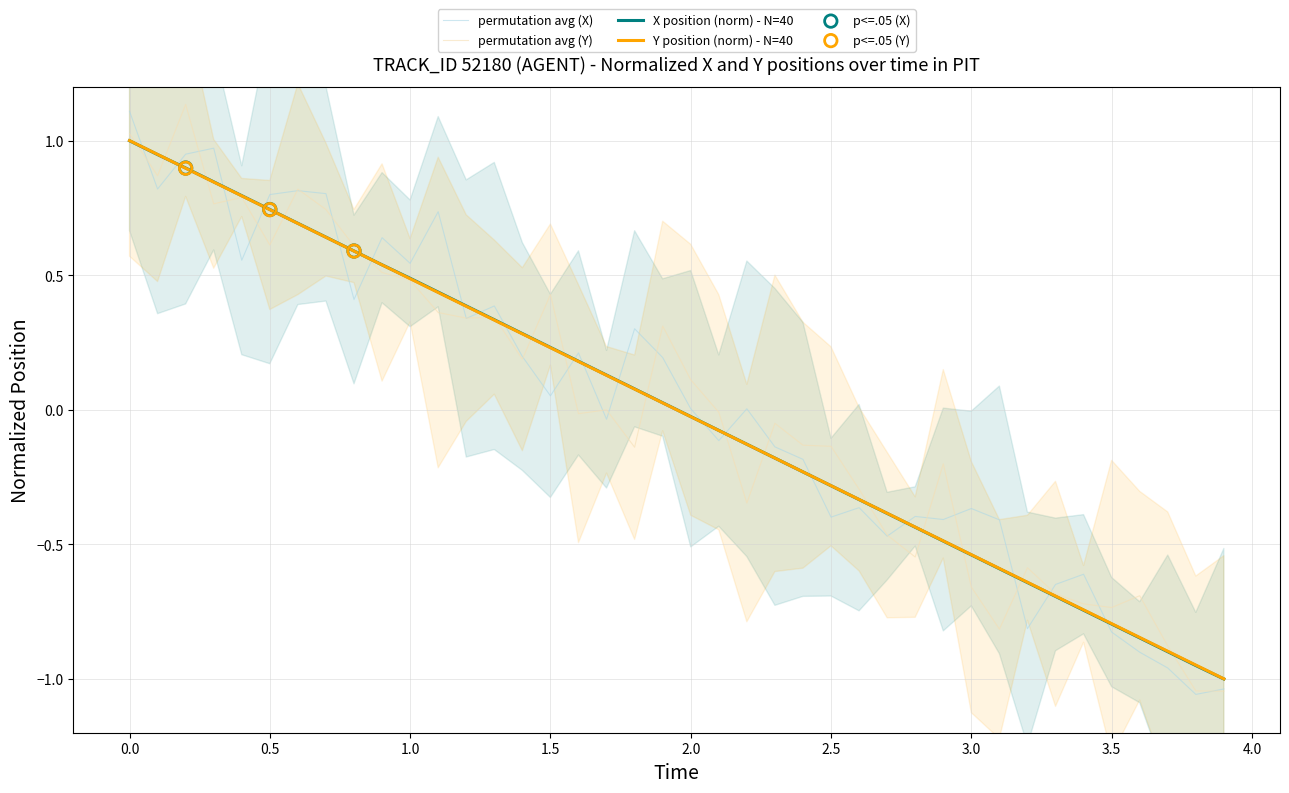

At how many categories does at least one series exceed 0?

20